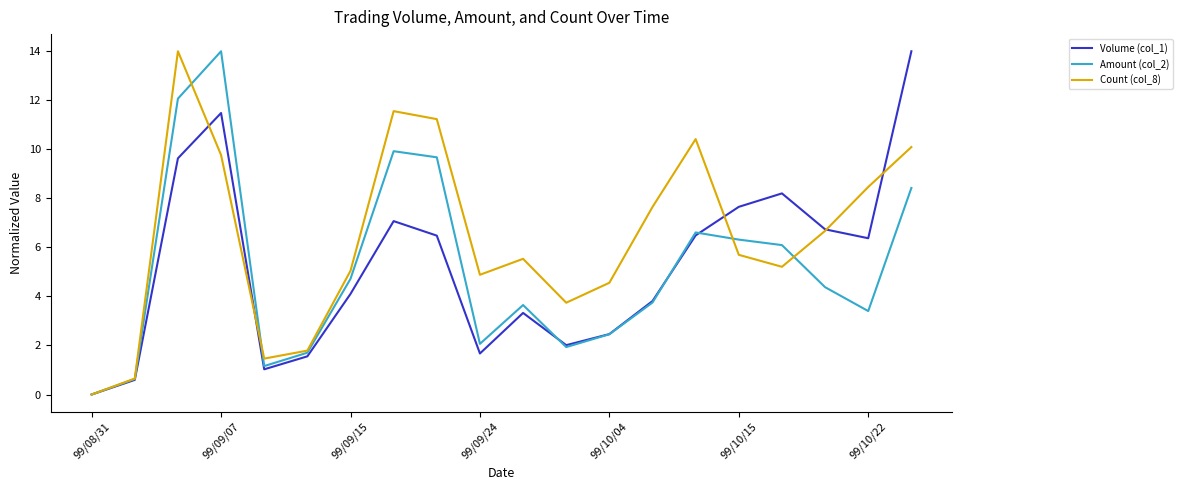

What is the maximum value shown in the chart?

14.0